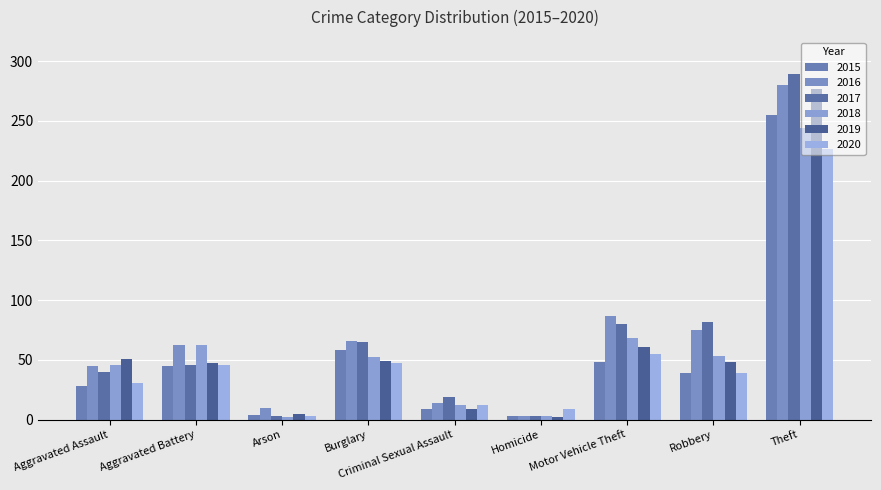

What is the difference between the highest and lowest values at Motor Vehicle Theft?

39